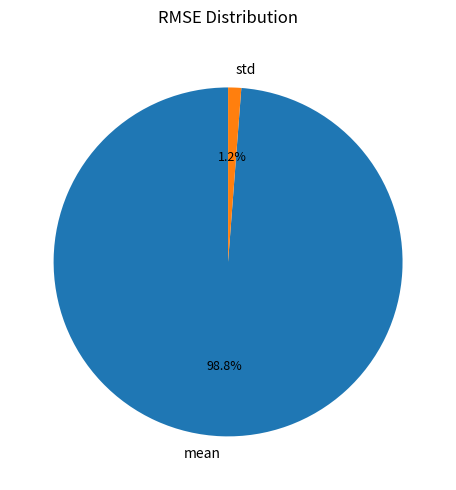

How many segments does this pie chart have?

2